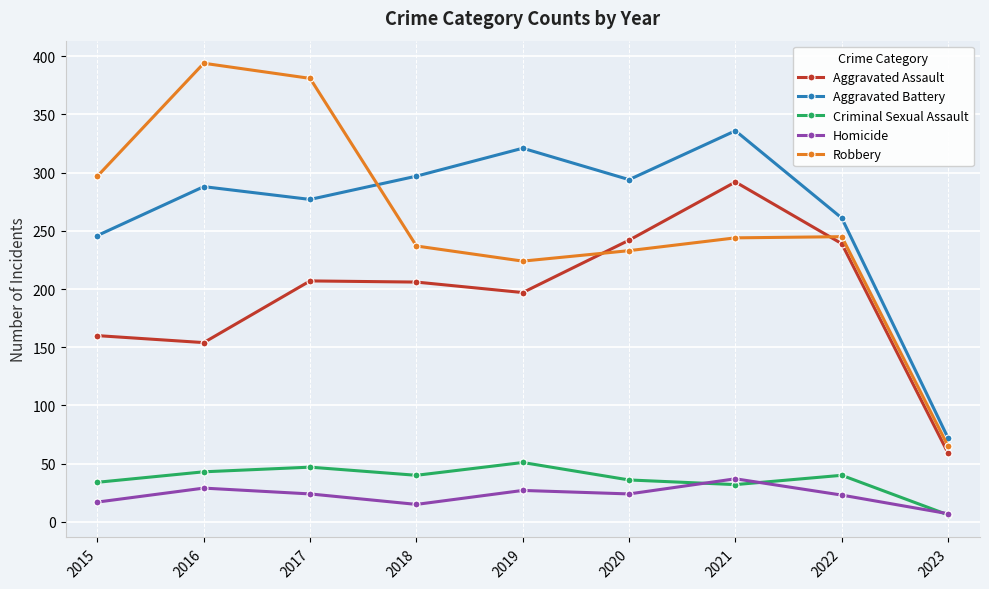

How many values in the Aggravated Battery series are below 288?

4